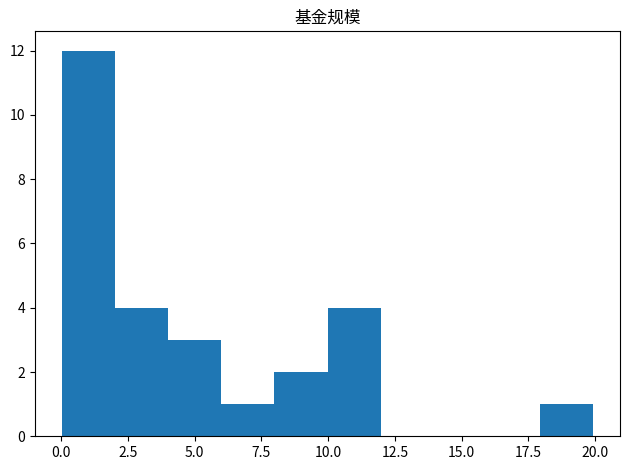

Read against the x-axis, roughly where is the centre of the tallest bar?

1.0